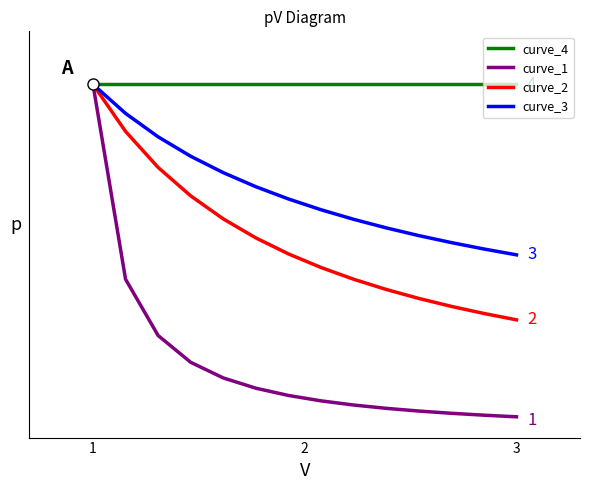

What are all the series names shown in the legend?

curve_4, curve_1, curve_2, curve_3